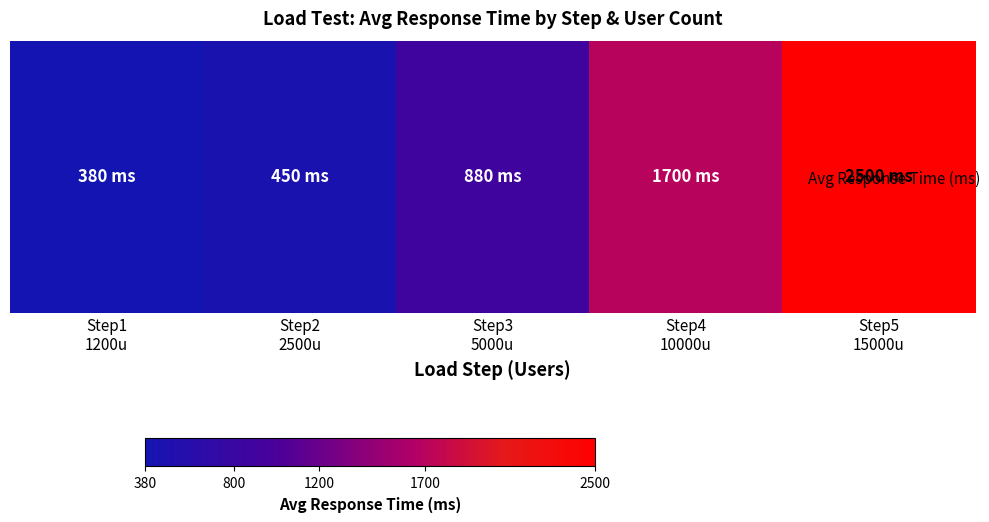

What is the ratio of the value at Step2
2500u to the value at Step5
15000u?

0.2